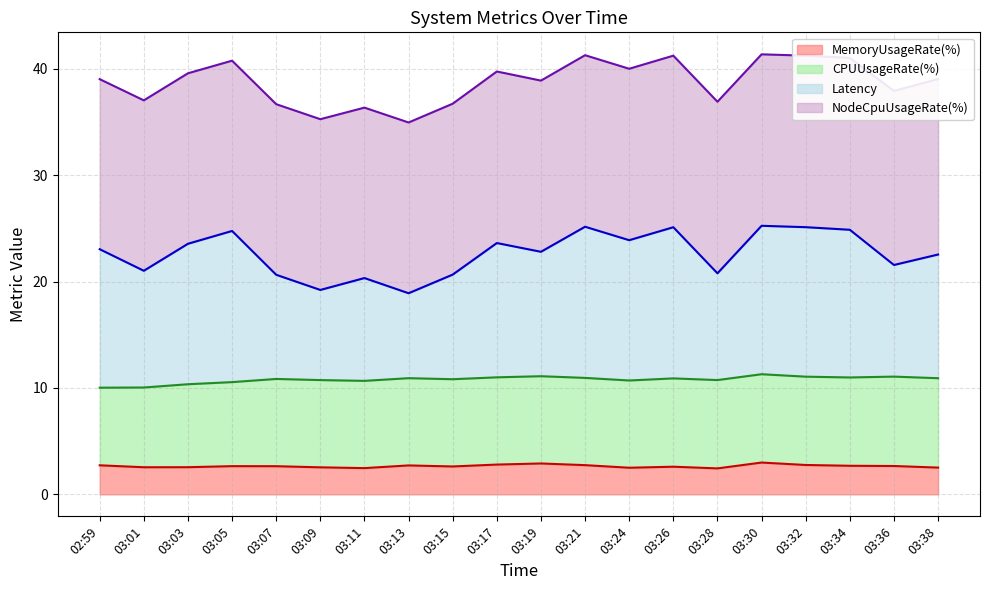

How many data points in Latency are above 23?

10